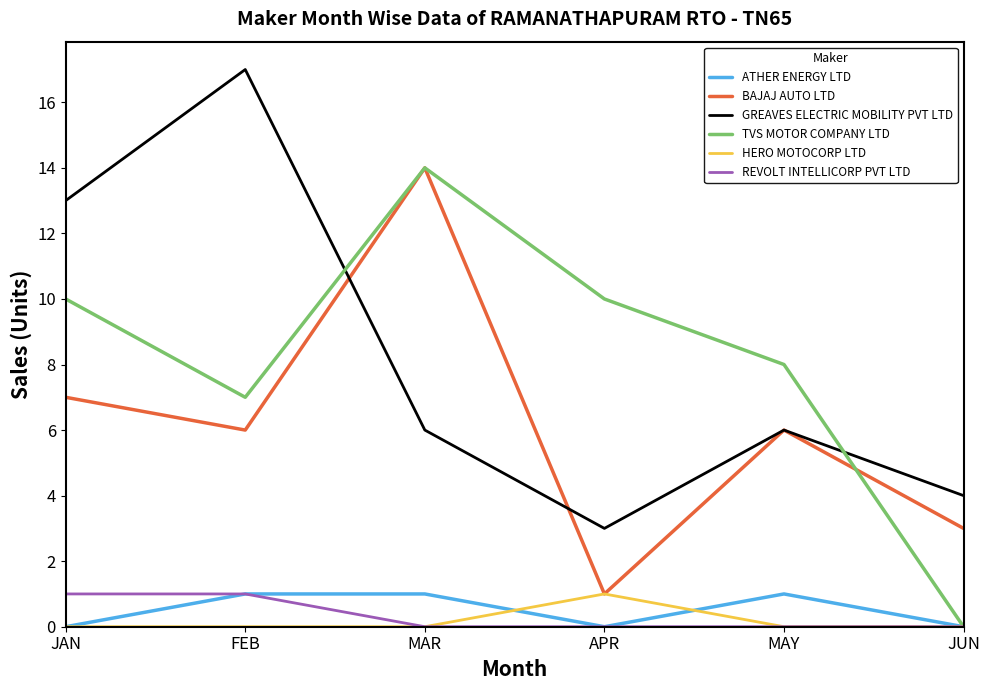

True or false: REVOLT INTELLICORP PVT LTD has a value of 0 at APR.

True